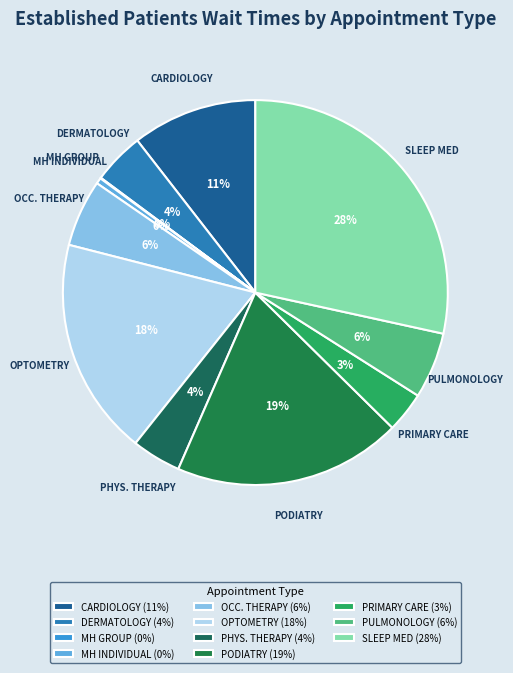

Which slice is the largest?

SLEEP MED (28%)